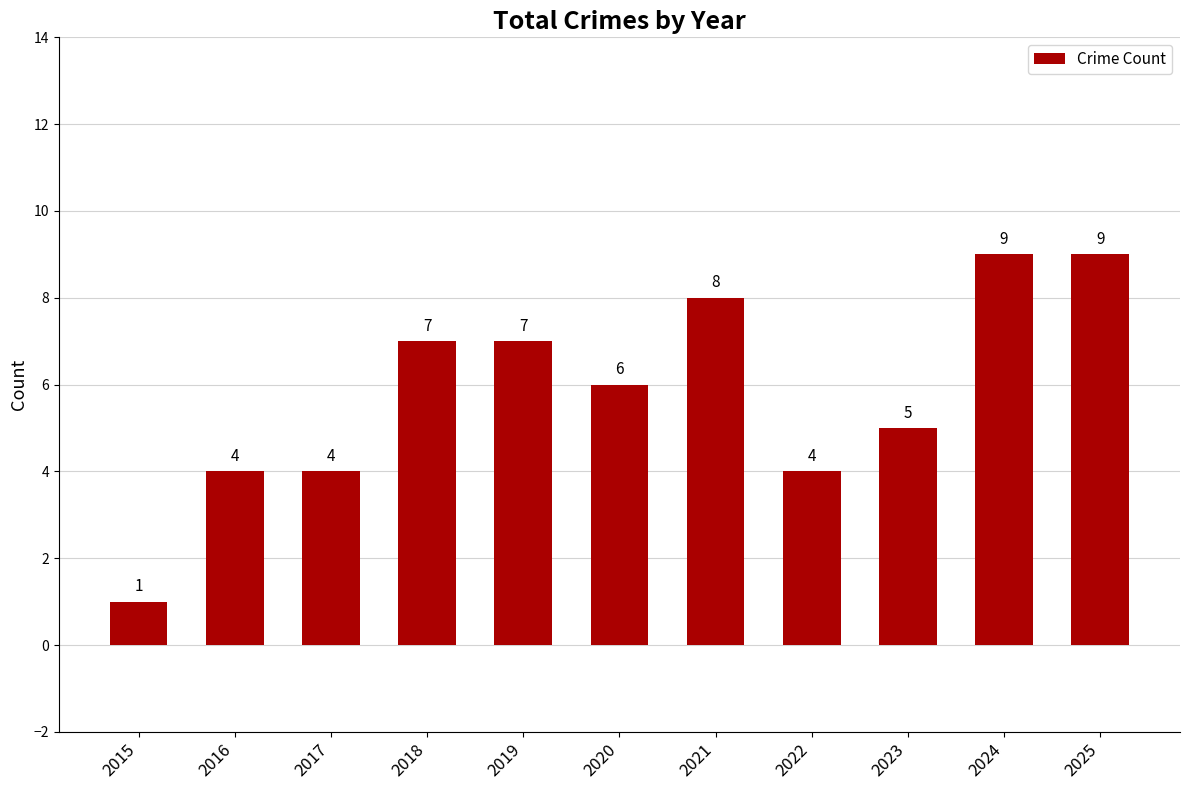

Approximately how many times larger is the value at 2021 compared to 2022?

2.0